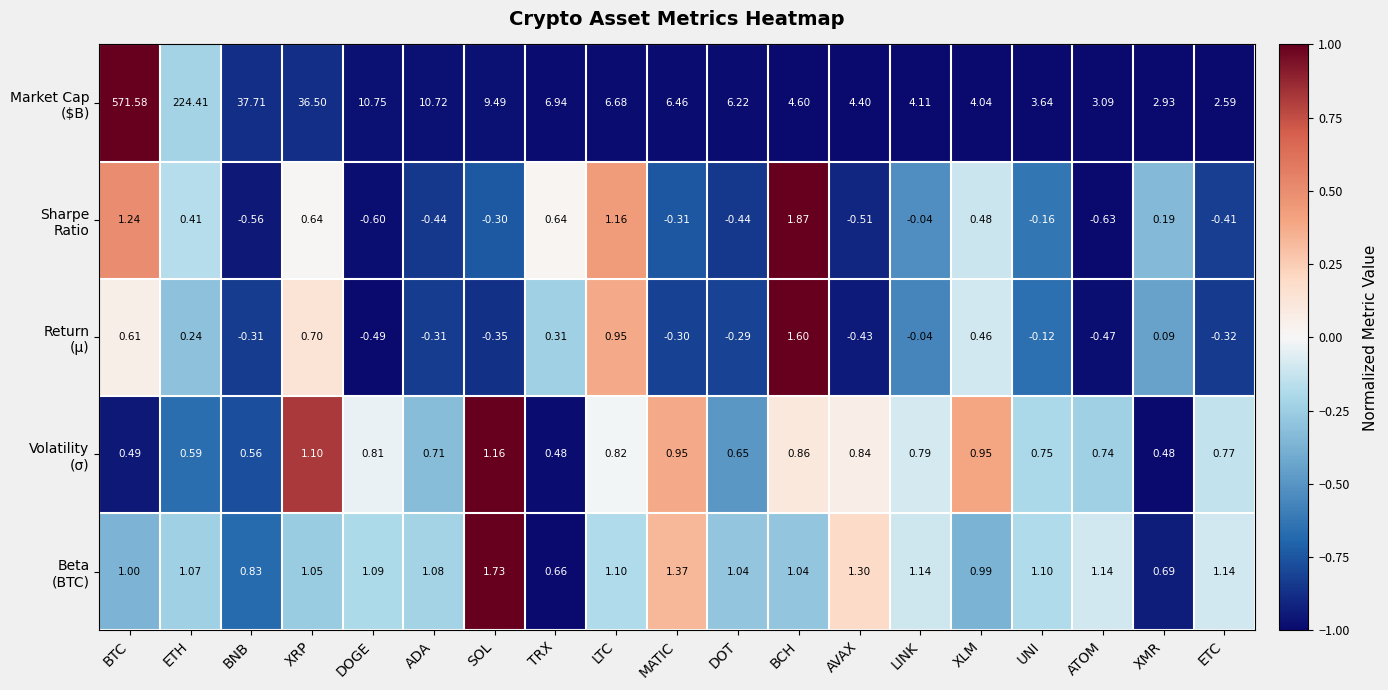

How many data points does each series have?

19